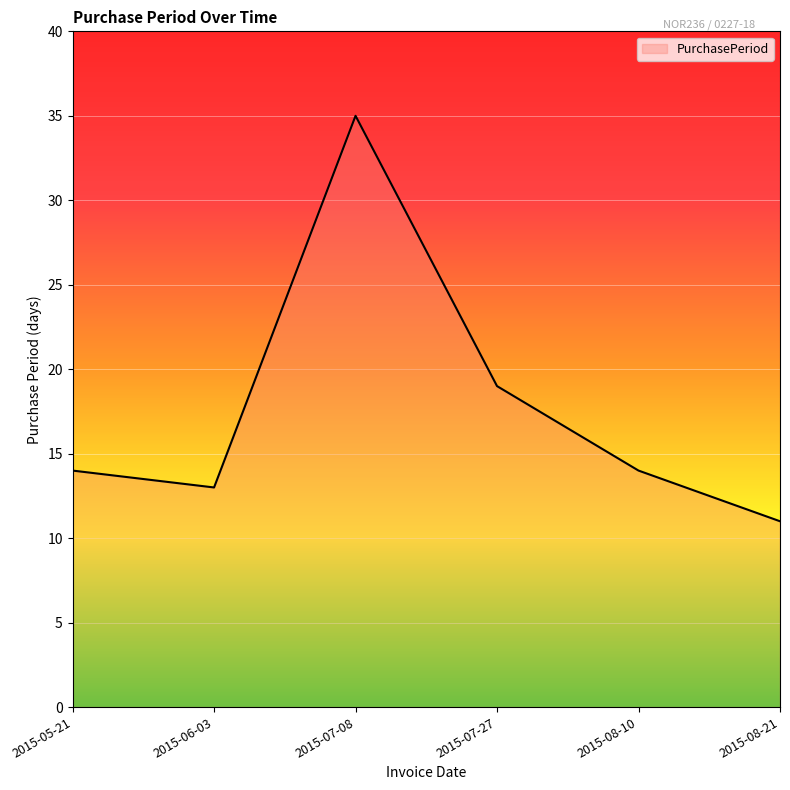

Is it true that the value at 2015-05-21 is 7?

False